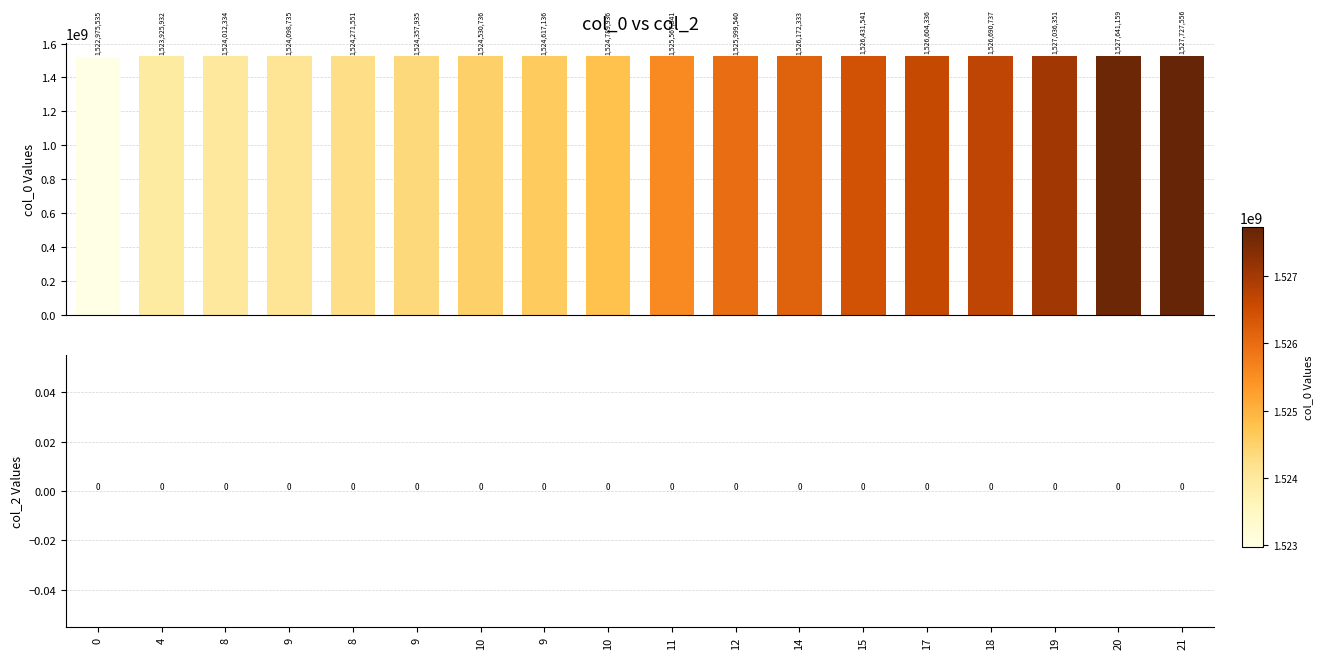

What is the sum of all values?

27457450924